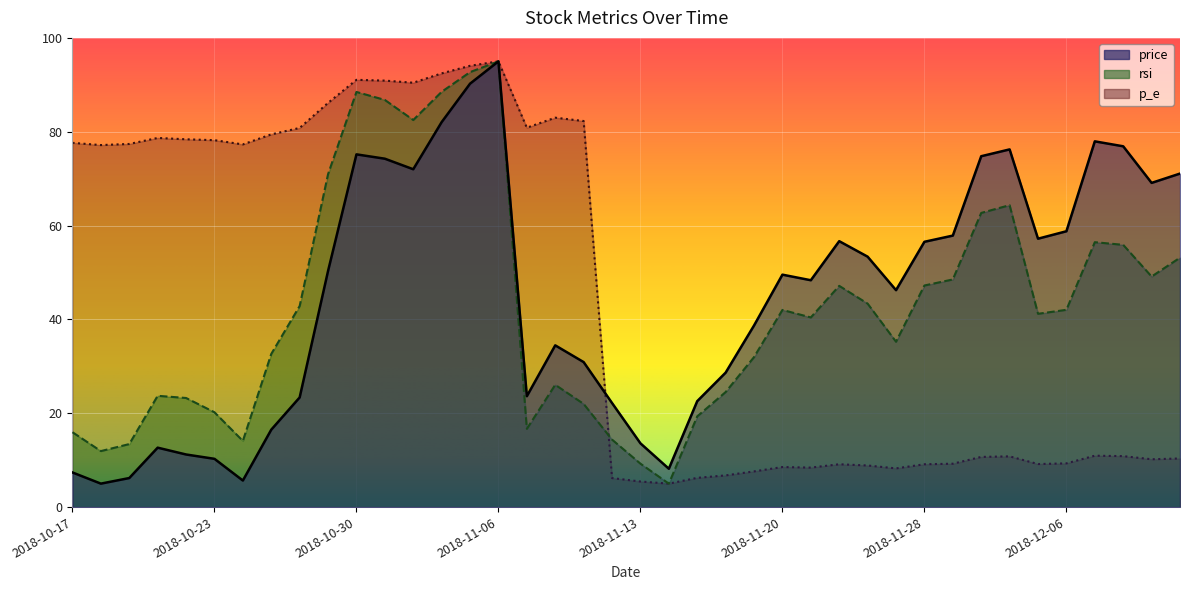

True or false: price has more than 2 points higher than both neighbors.

True